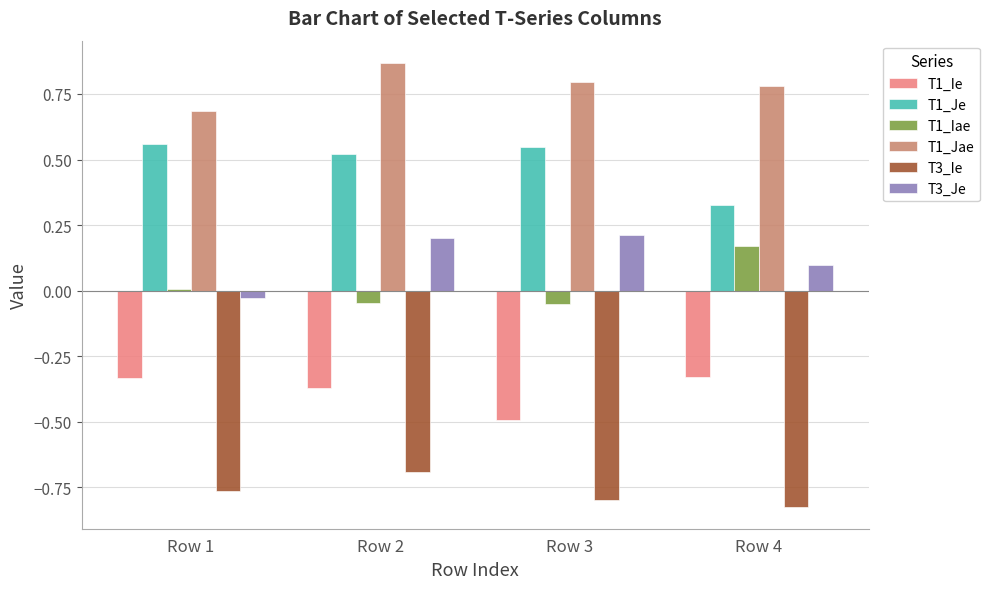

What is the difference between the highest and lowest values at Row 4?

1.6